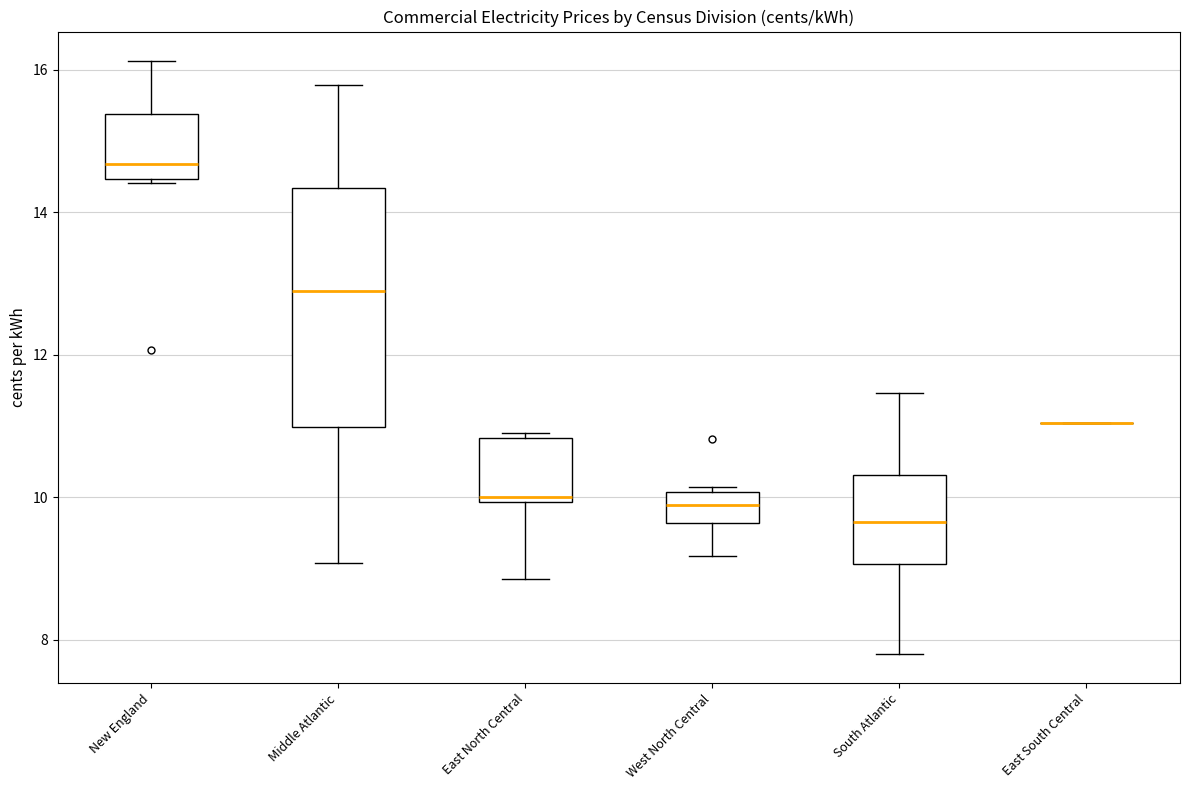

Where is the upper edge of the box for East North Central on the y-axis? The values are not printed on the chart, so give them approximately, as read against the axis.

10.8